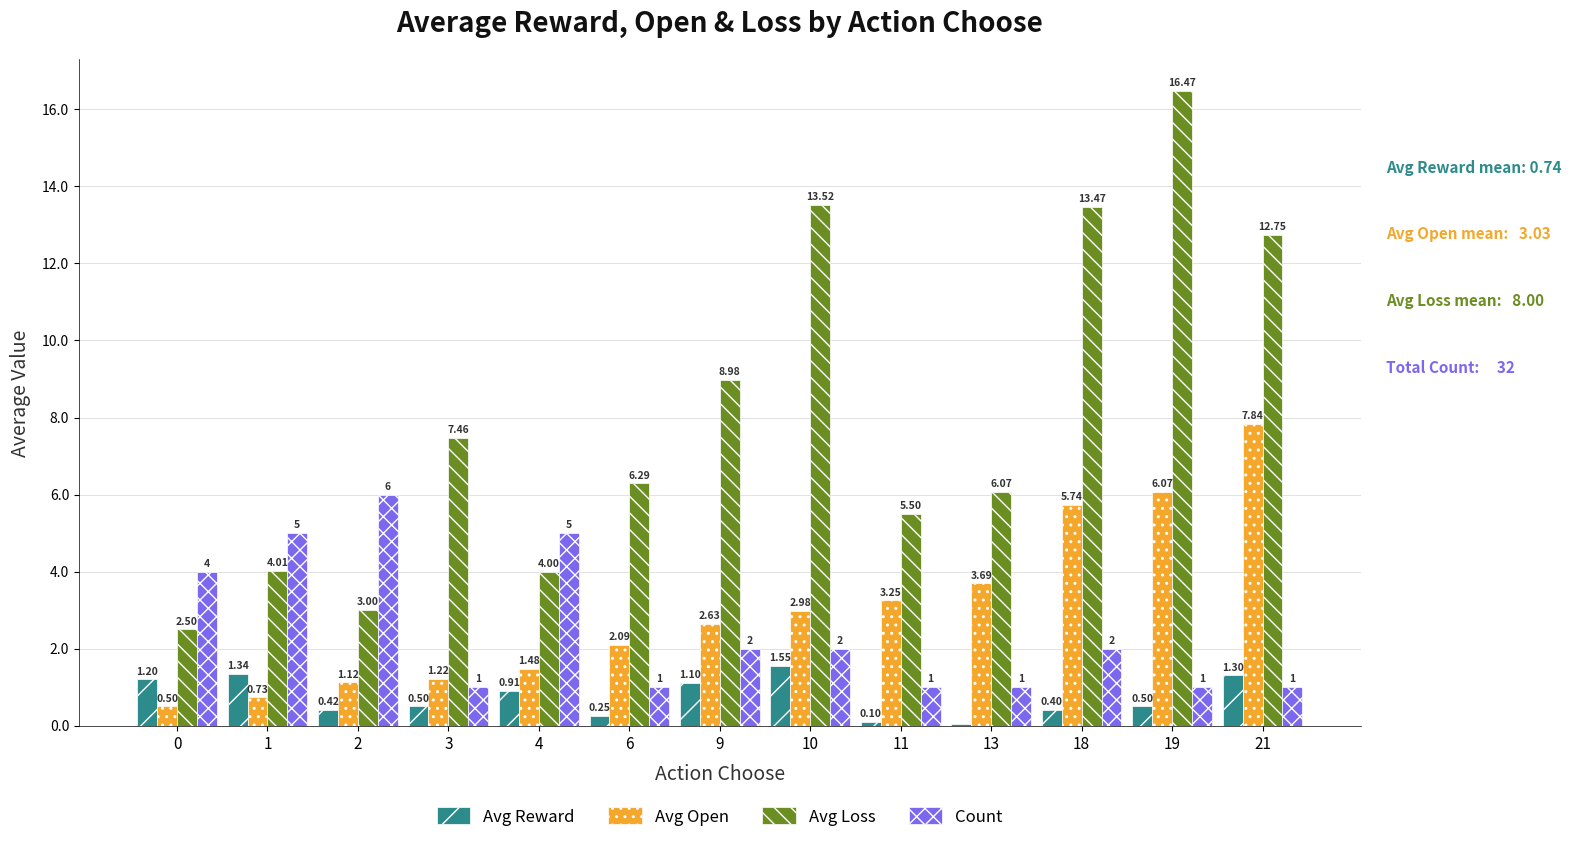

The value of Avg Reward at 2 is 0.4. True or false?

True